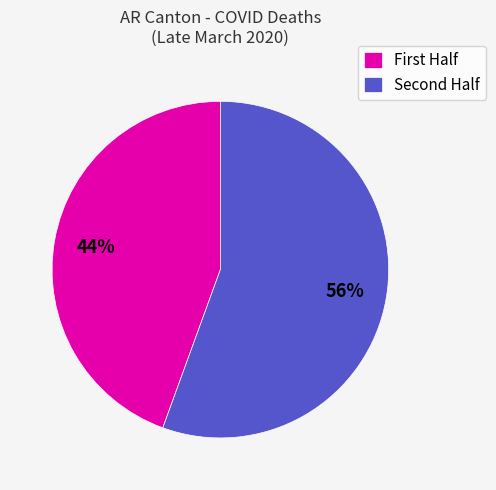

Rank the categories by value from highest to lowest.

Second Half, First Half